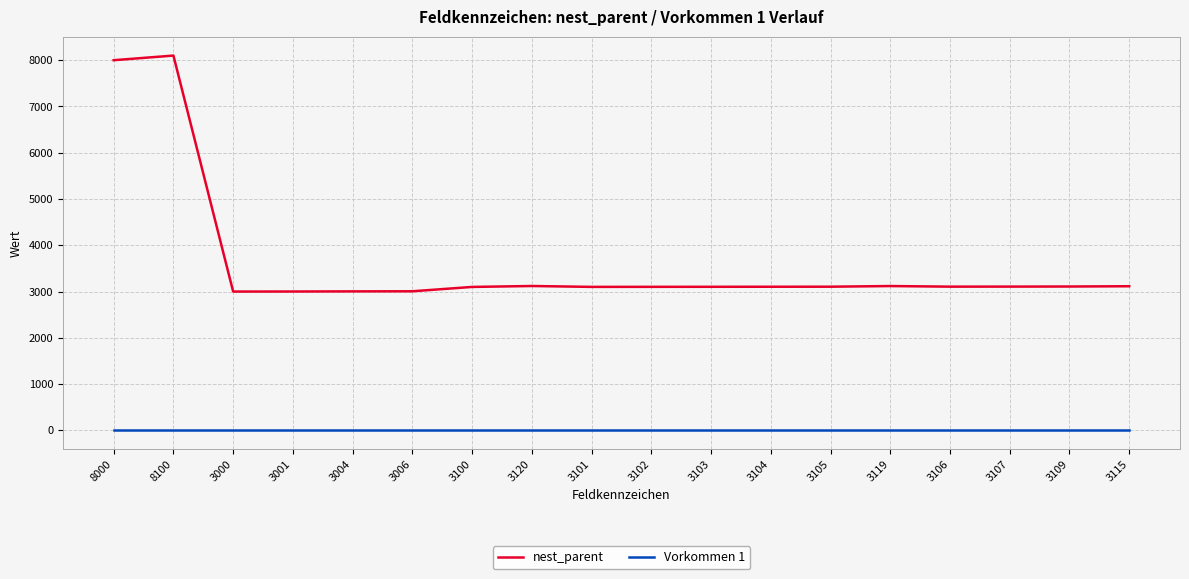

True or false: nest_parent and Vorkommen 1 cross at least once.

False